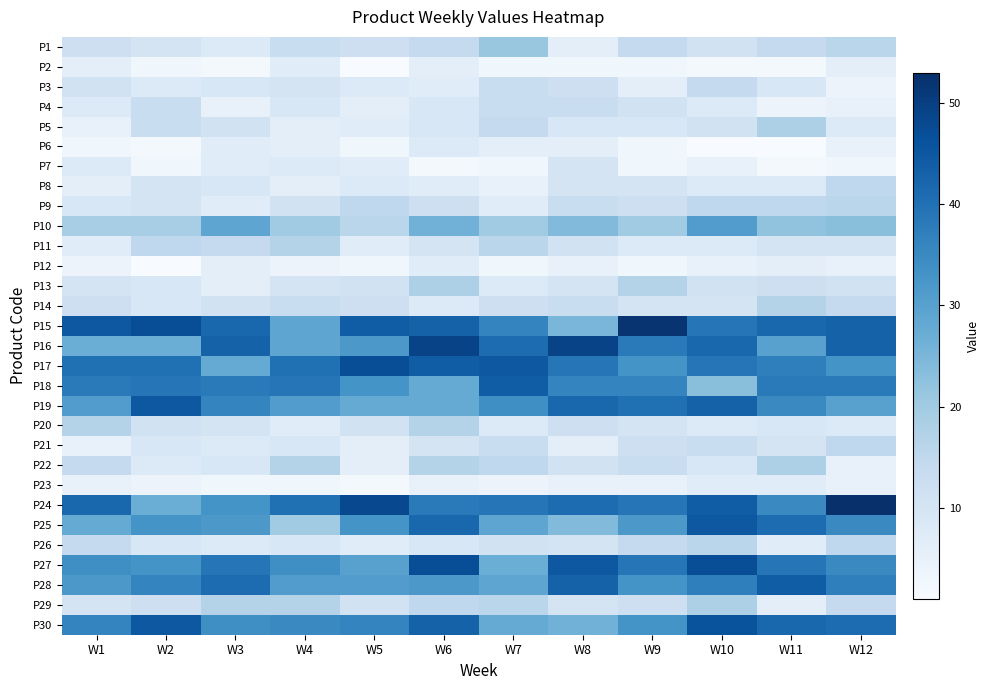

At W1, list the series in order from largest to smallest.

P15, P24, P17, P18, P30, P27, P28, P19, P25, P16, P10, P20, P22, P26, P1, P14, P3, P13, P29, P9, P4, P7, P11, P2, P8, P5, P21, P23, P12, P6